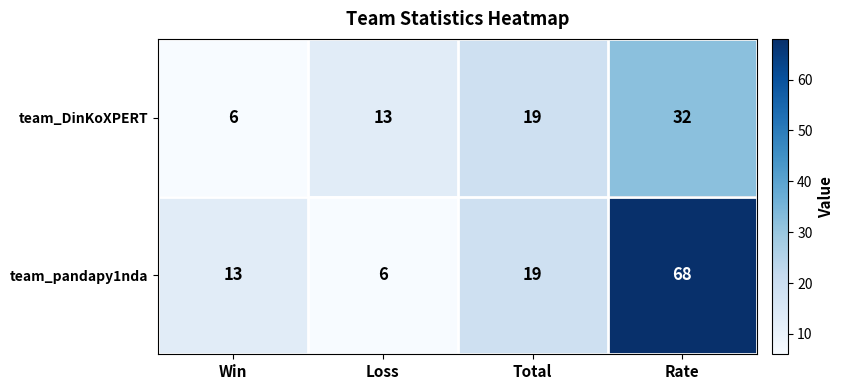

List the series in order of their overall mean, highest first.

team_pandapy1nda, team_DinKoXPERT